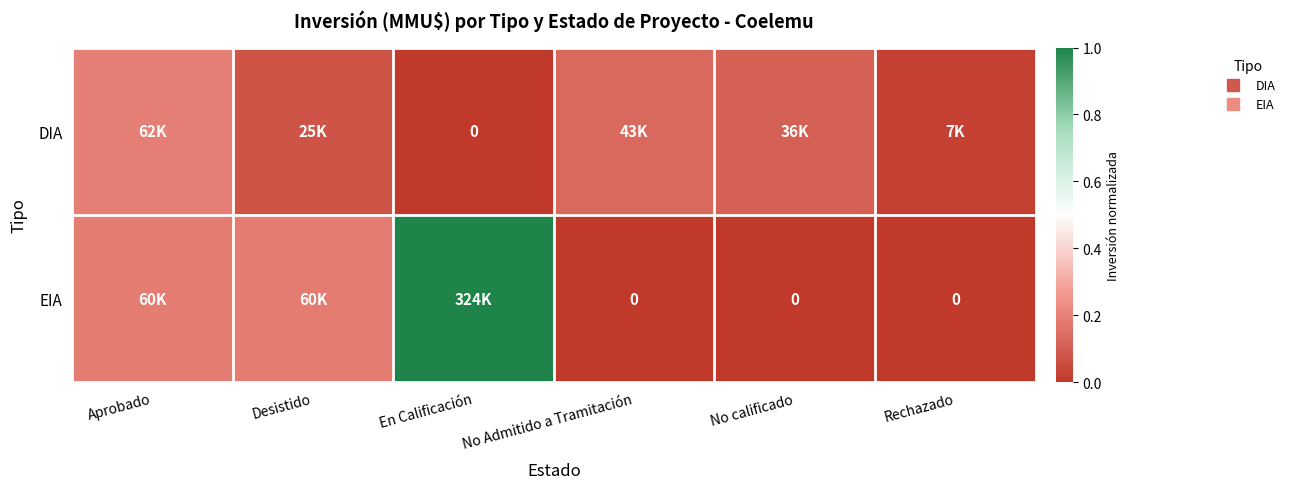

Which category has the highest value in the DIA series?

Aprobado